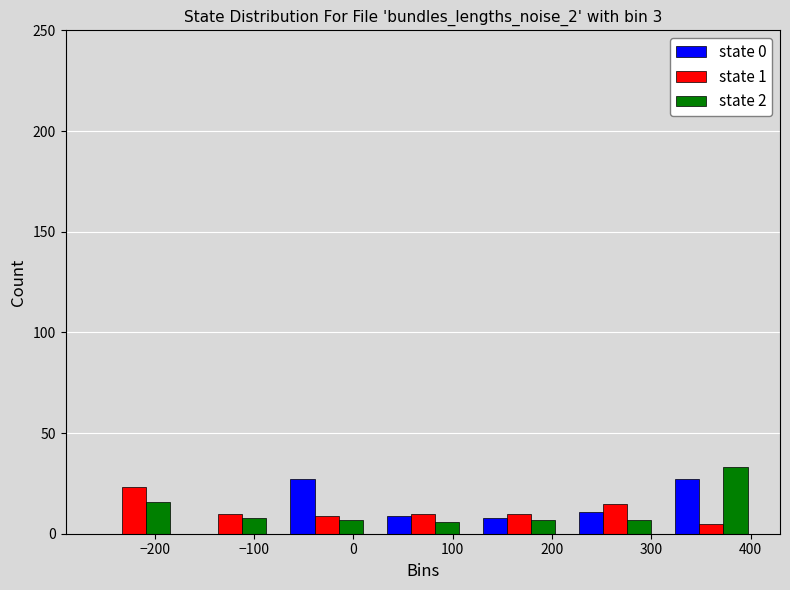

What is the height of the state 1 bar covering 120 to 220 on the x-axis? Neither the bar edges nor the heights are printed on the chart, so give them approximately, as read against the axes.

10